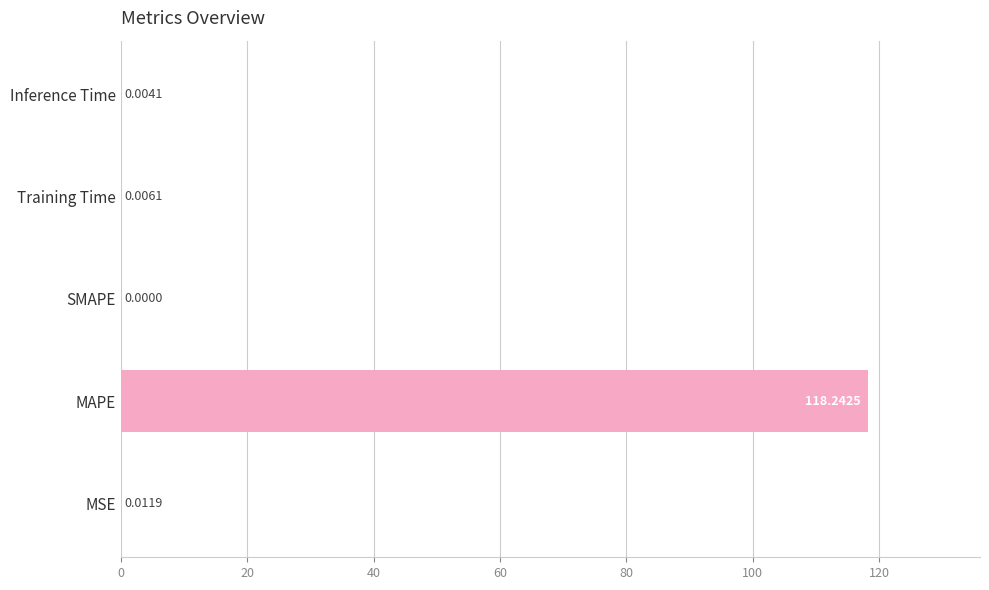

What is the sum of the values at SMAPE and MAPE?

118.2